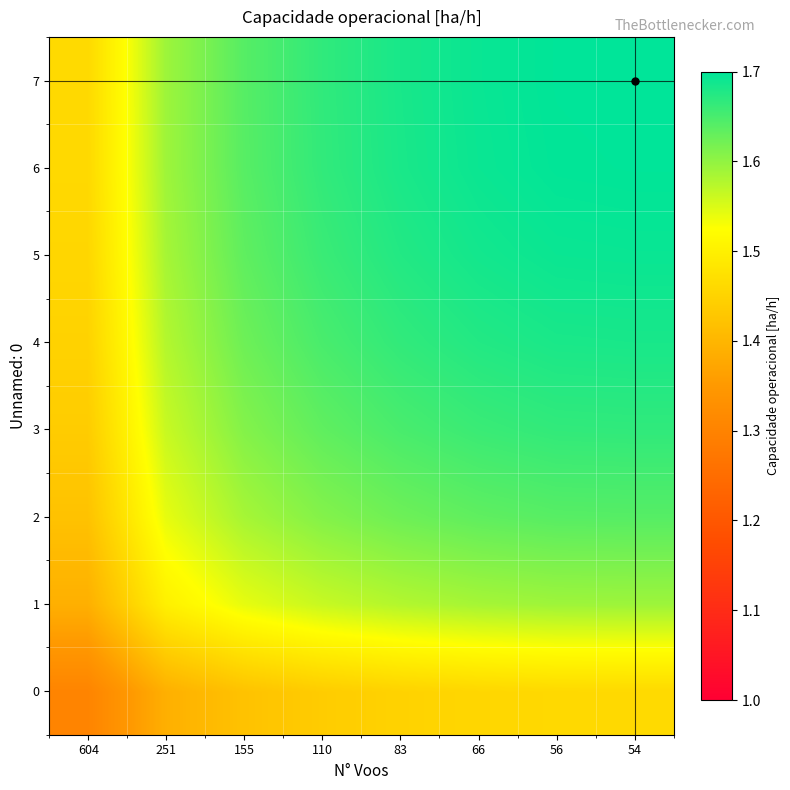

At which category is the sum across all series the highest?

54